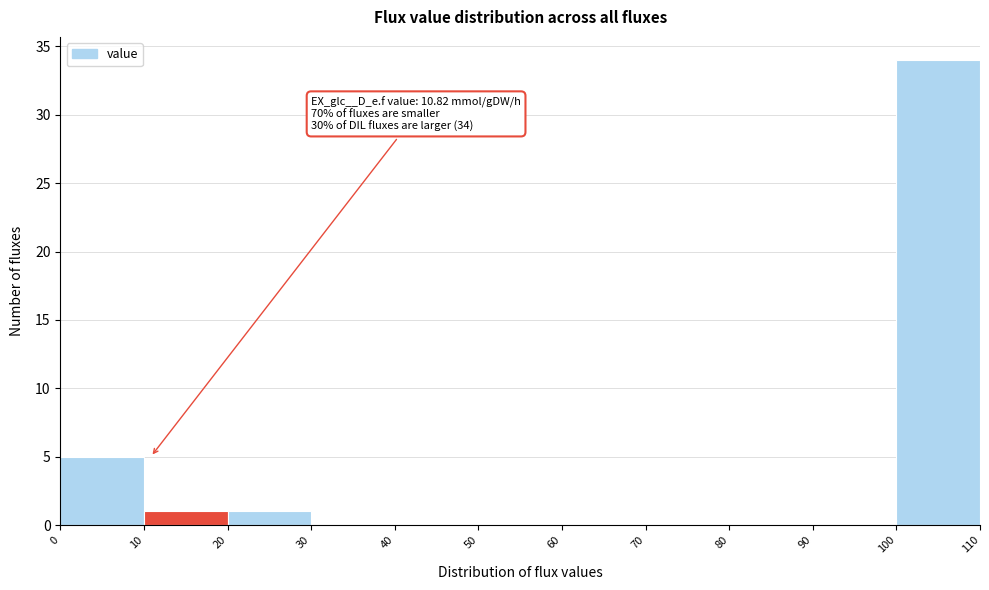

Which range on the x-axis has the tallest bar?

100 to 110